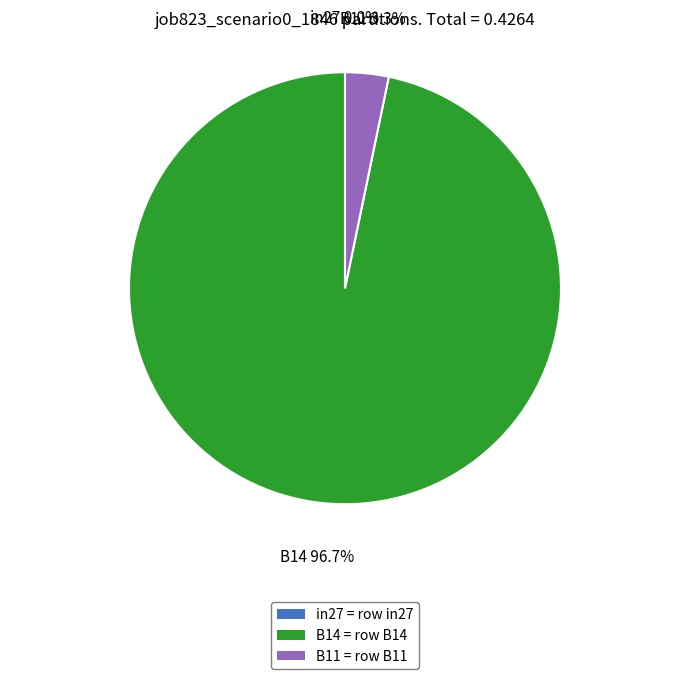

Combined, do in27 and B11 account for over 50%?

No